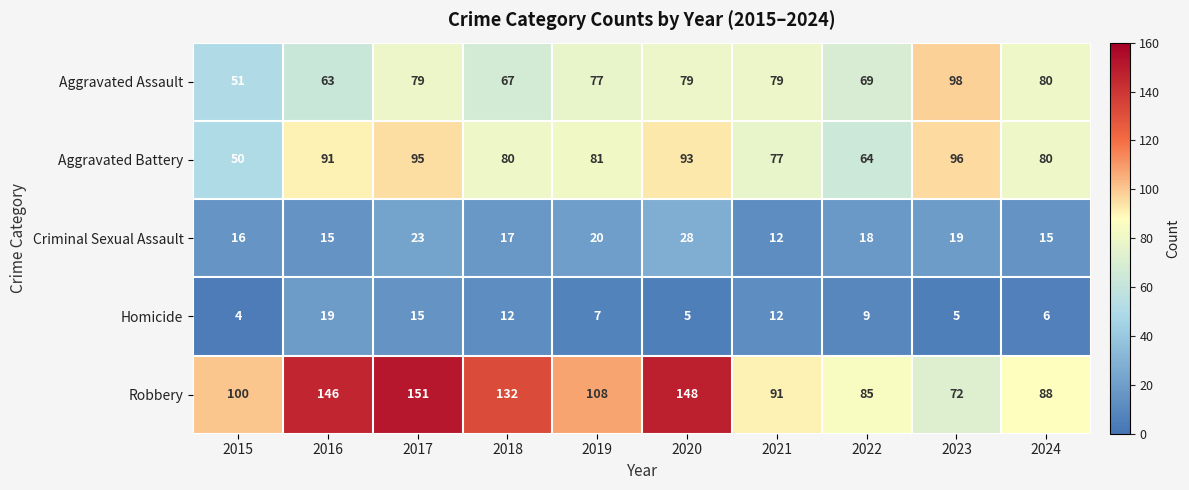

What is the difference between the maximum and minimum values in the Aggravated Battery series?

46